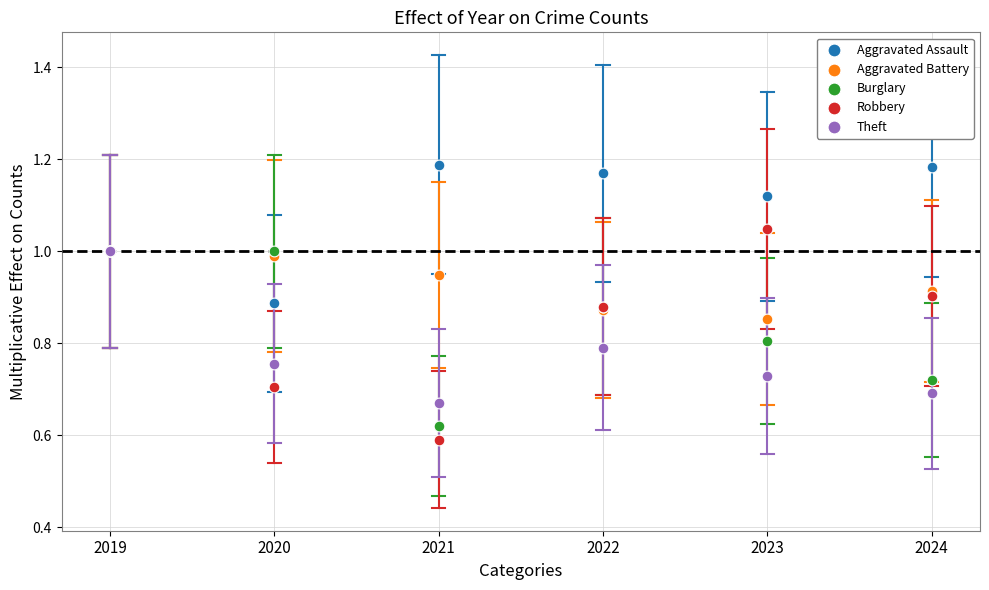

Which series has the largest Y range (max minus min)?

Robbery